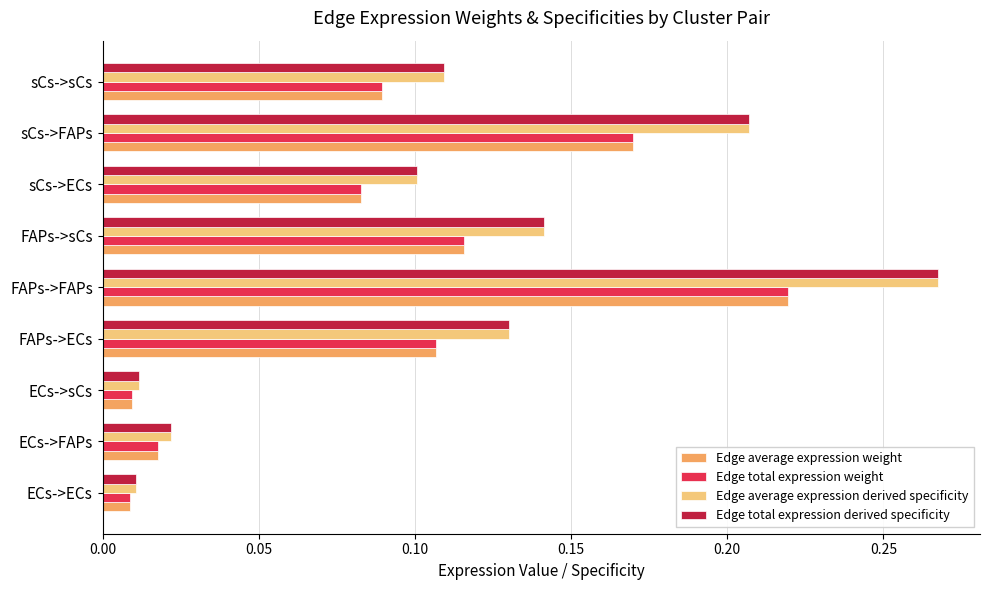

The Edge average expression derived specificity series shows 0.2 at FAPs->FAPs. True or false?

False